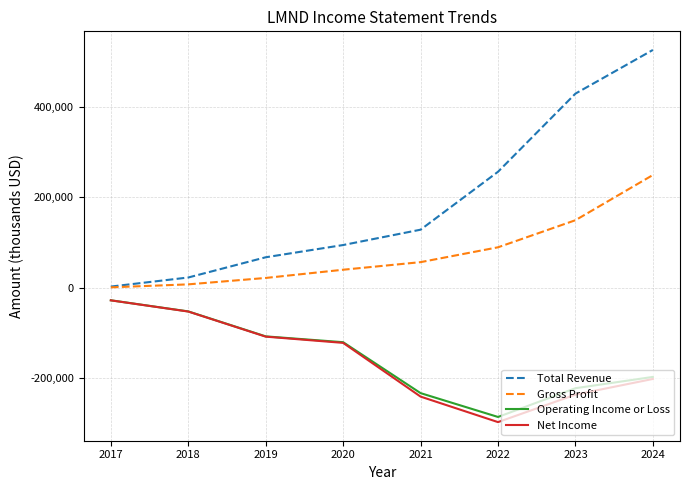

How many categories are shown in the chart?

8